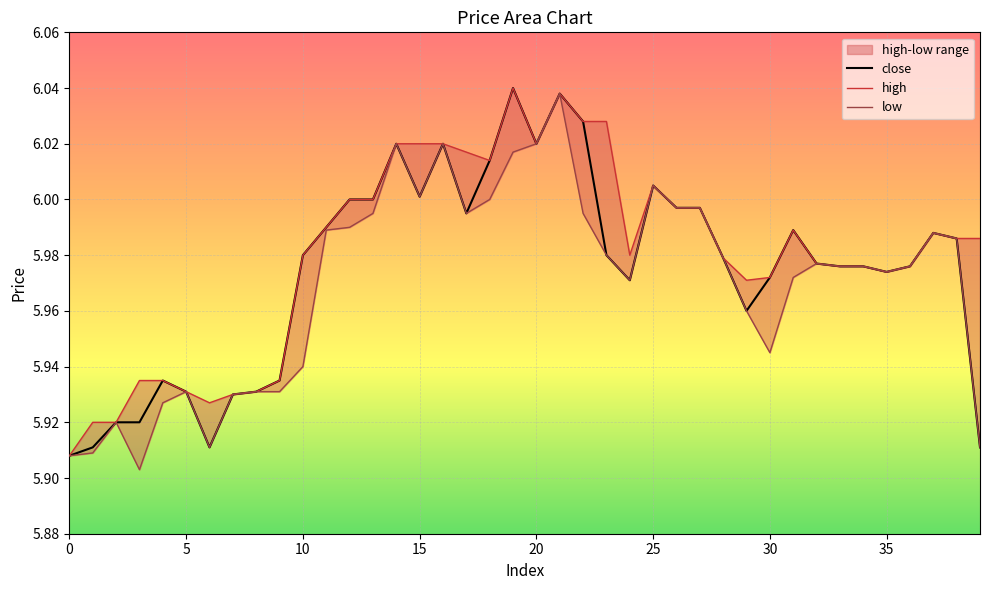

Is it true that high equals 5.9 at 0?

True